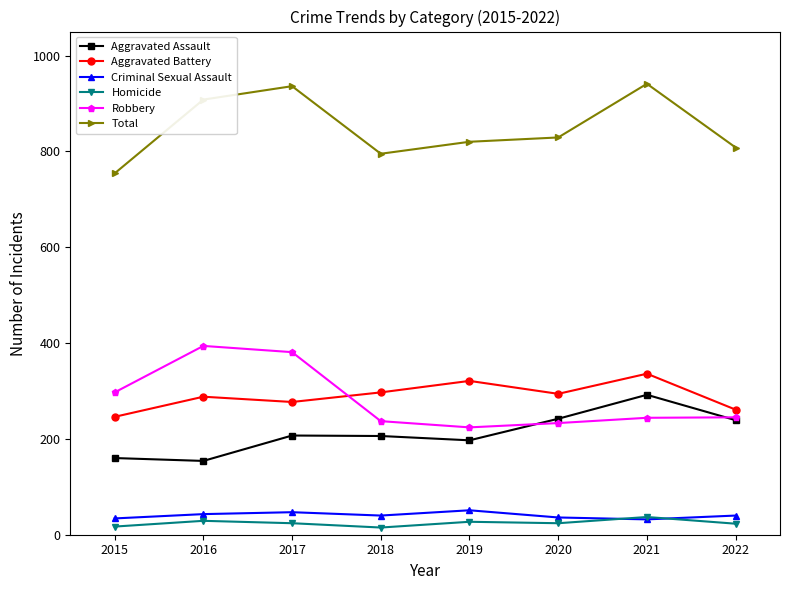

What is the spread (max minus min) of values at 2015?

737